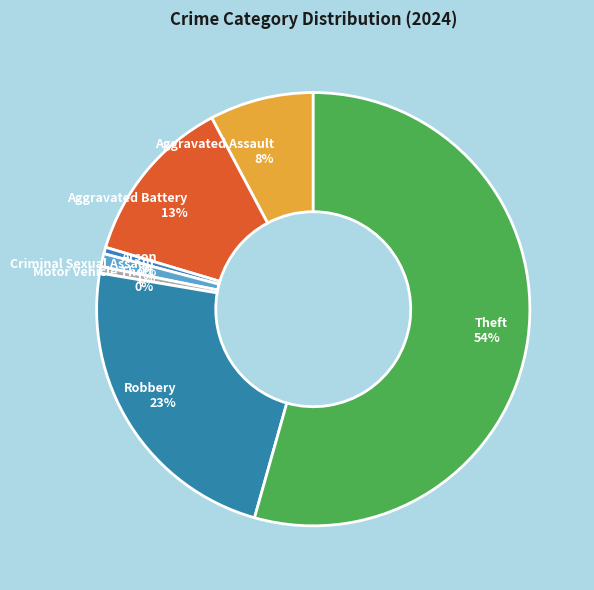

Do Arson and Aggravated Assault together represent more than half of the pie?

No